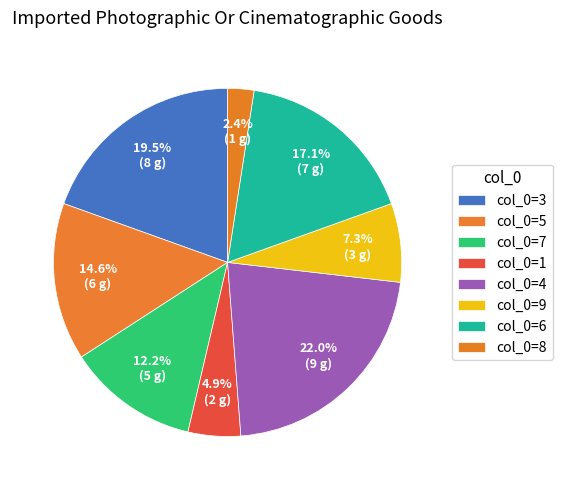

How many segments does this pie chart have?

8